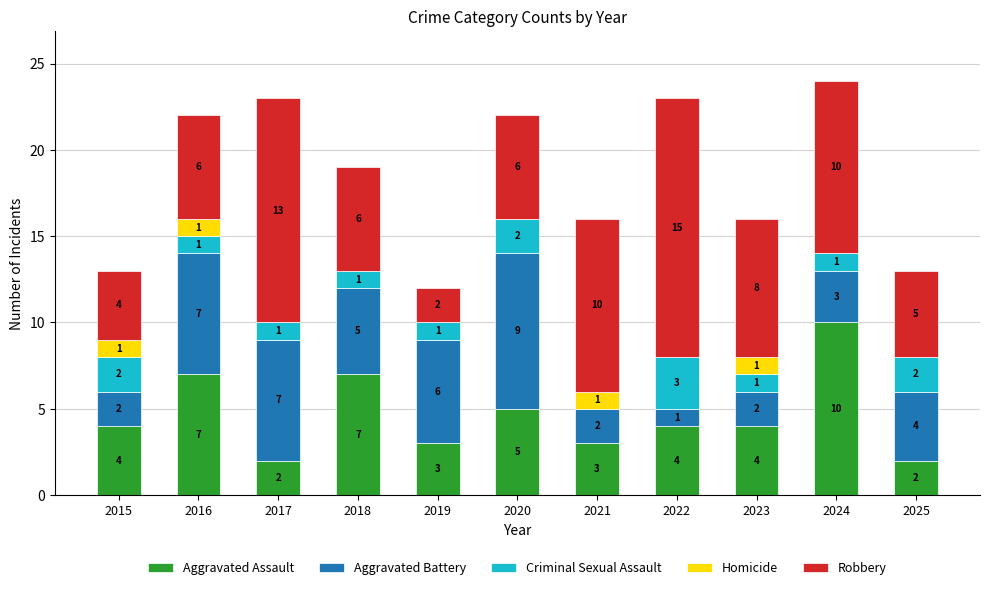

Reading left to right, what are the values for Aggravated Assault?

2015=4	2016=7	2017=2	2018=7	2019=3	2020=5	2021=3	2022=4	2023=4	2024=10	2025=2